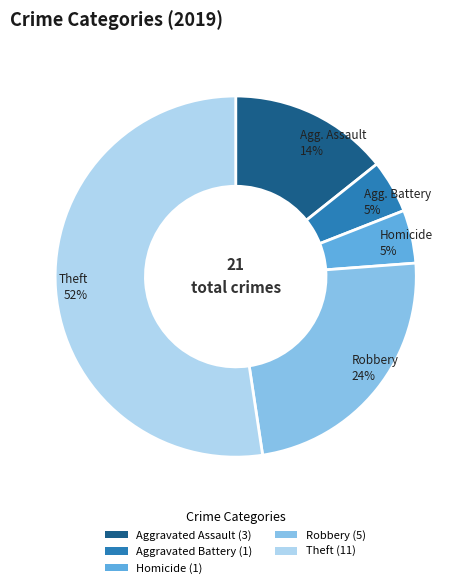

To the nearest percent, what is the combined percentage of Aggravated Battery (1) and Robbery (5)?

29%